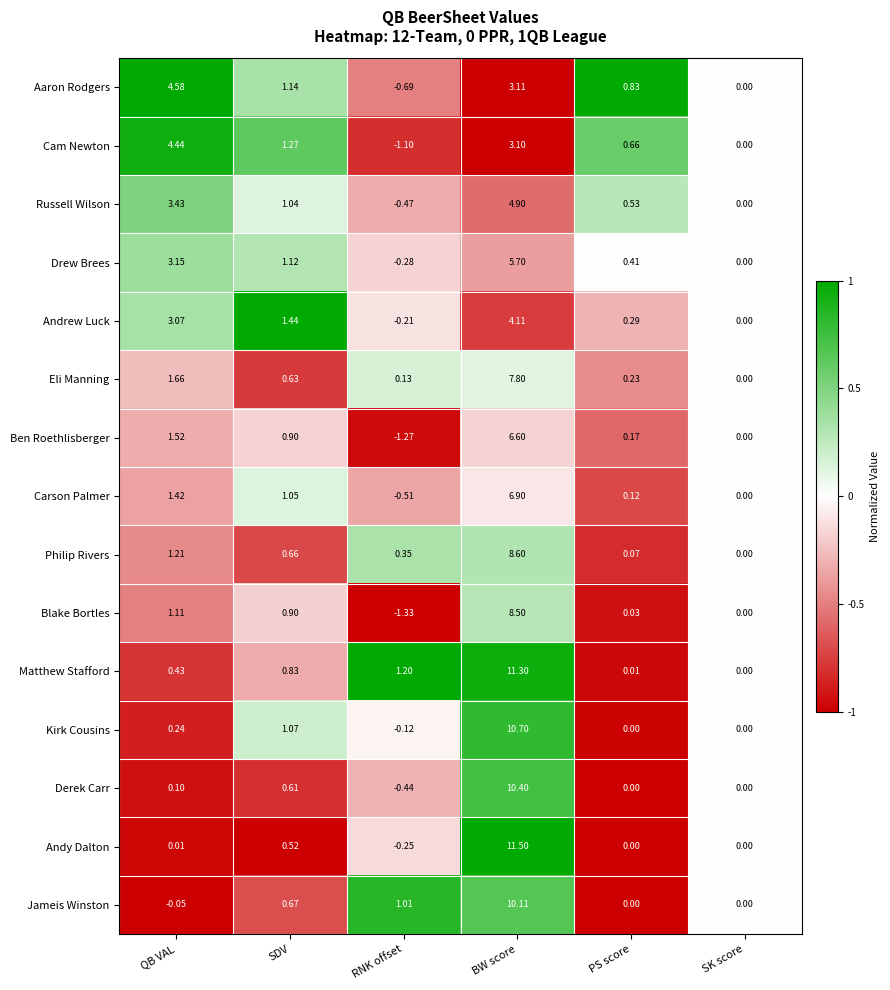

Between QB VAL and SK score, which series saw the biggest shift?

Aaron Rodgers